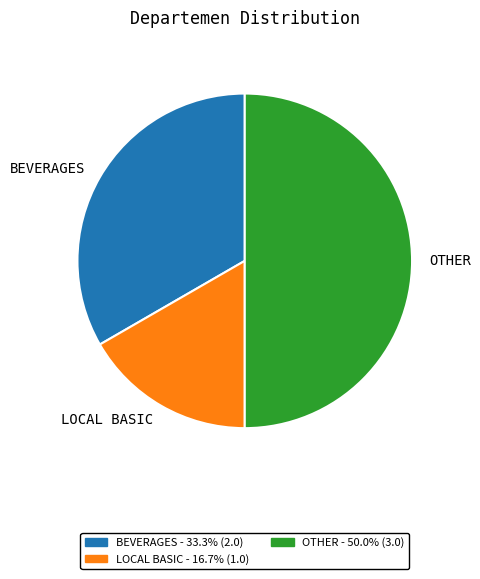

Do BEVERAGES and OTHER together represent more than half of the pie?

Yes